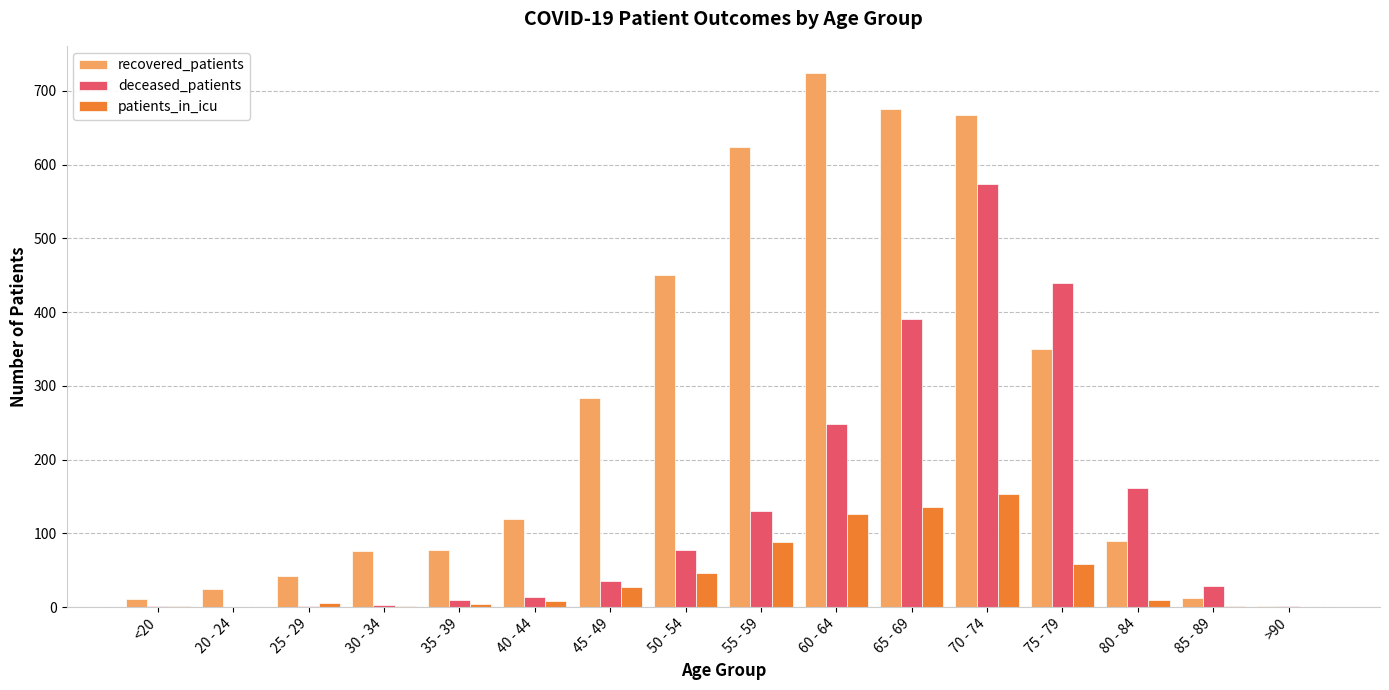

Which series has the widest spread of values?

recovered_patients